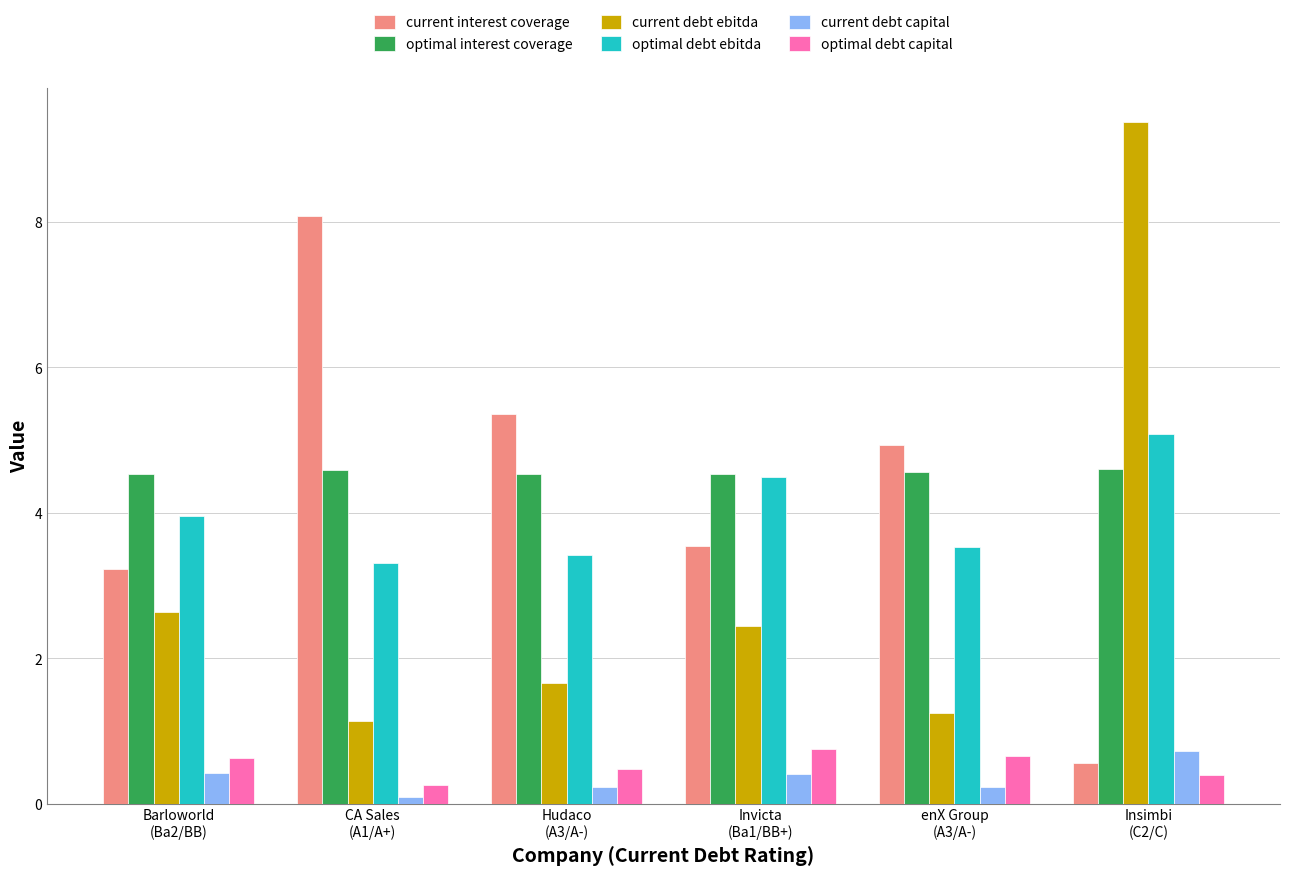

List the labels in order of current debt ebitda value, largest first.

Insimbi
(C2/C), Barloworld
(Ba2/BB), Invicta
(Ba1/BB+), Hudaco
(A3/A-), enX Group
(A3/A-), CA Sales
(A1/A+)